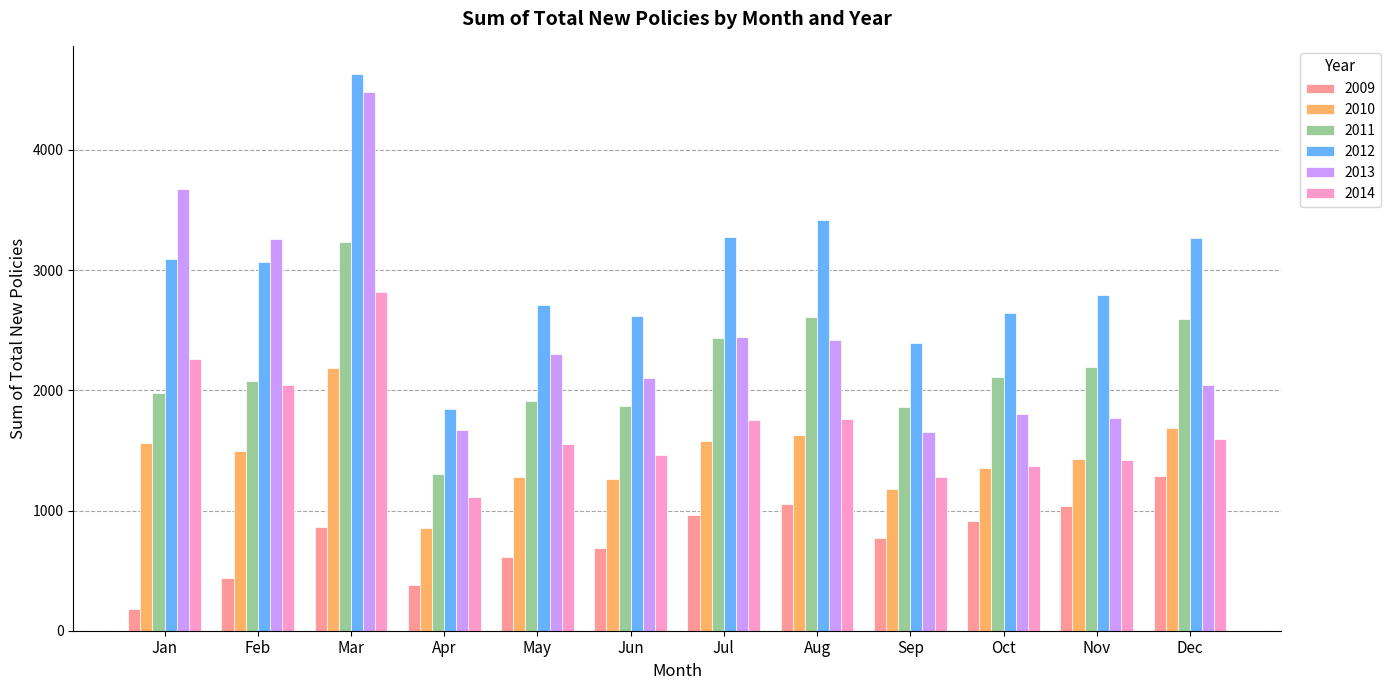

How many values in the 2010 series are below 1498?

6